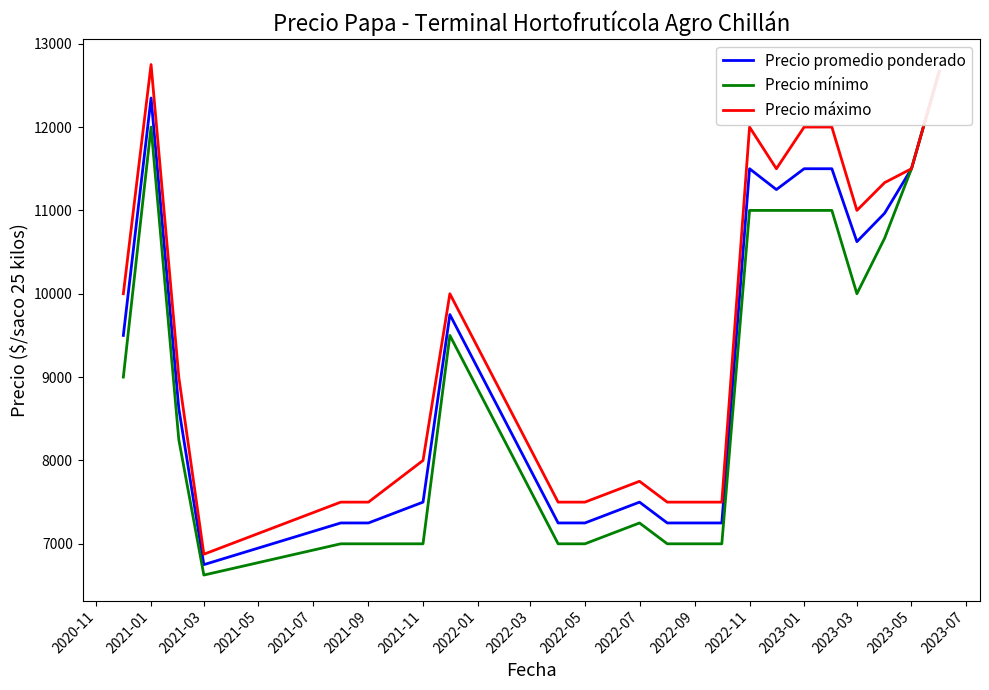

The value of Precio máximo at 2022-07 is 13040.3. True or false?

False